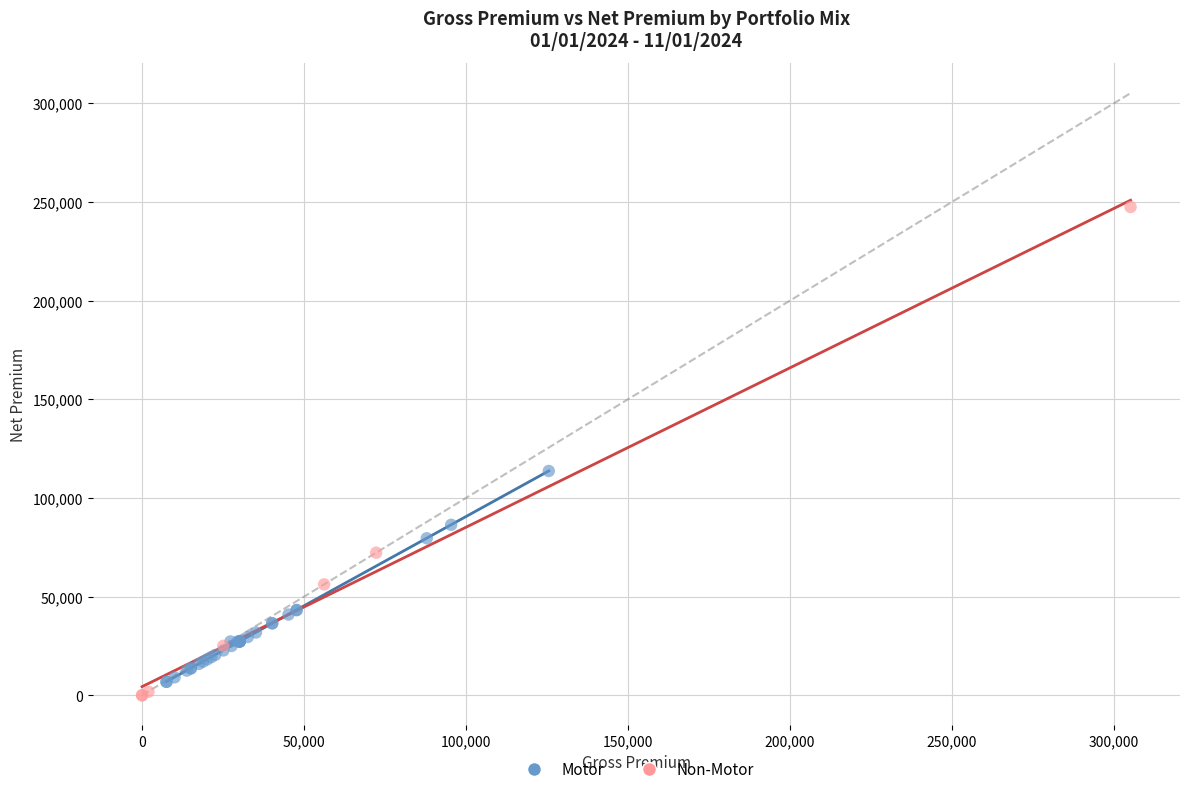

Which series has the widest spread of Y values?

Non-Motor